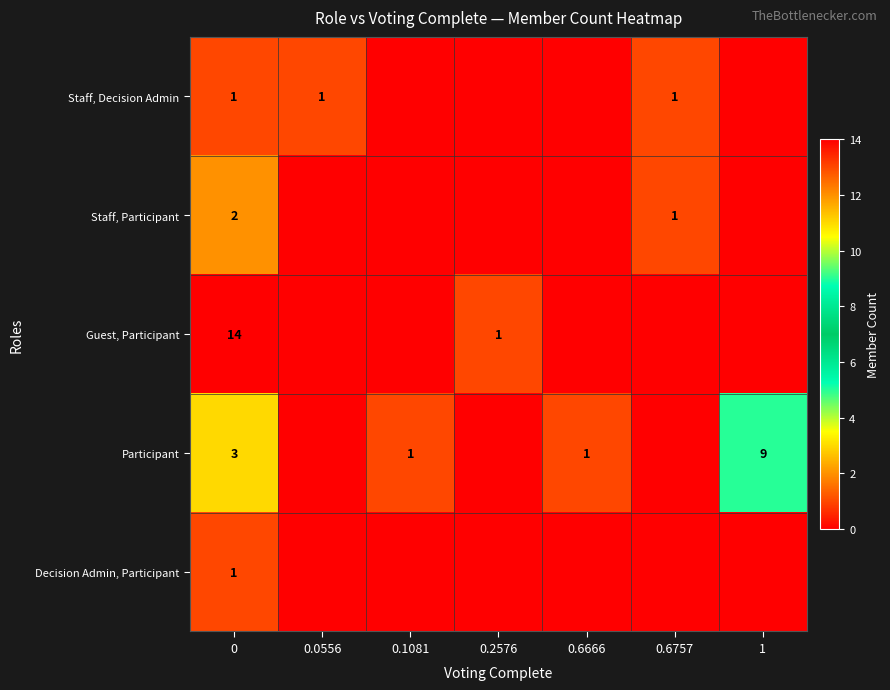

Is it true that Staff, Decision Admin equals 1 at 0?

True